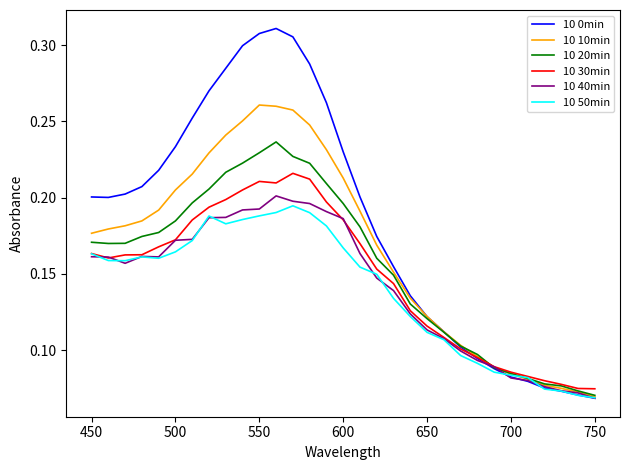

Which series has the widest spread of values?

10 0min